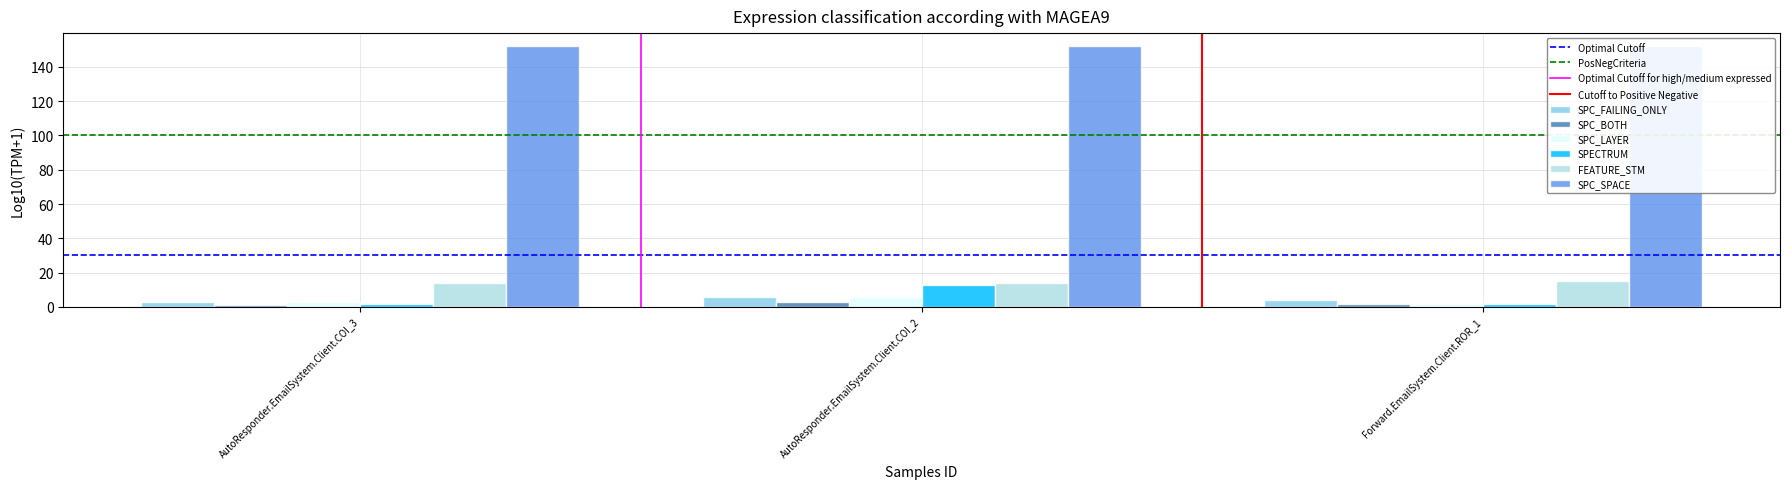

Where is SPECTRUM nearest to the value 7?

AutoResponder.EmailSystem.Client.COI_3